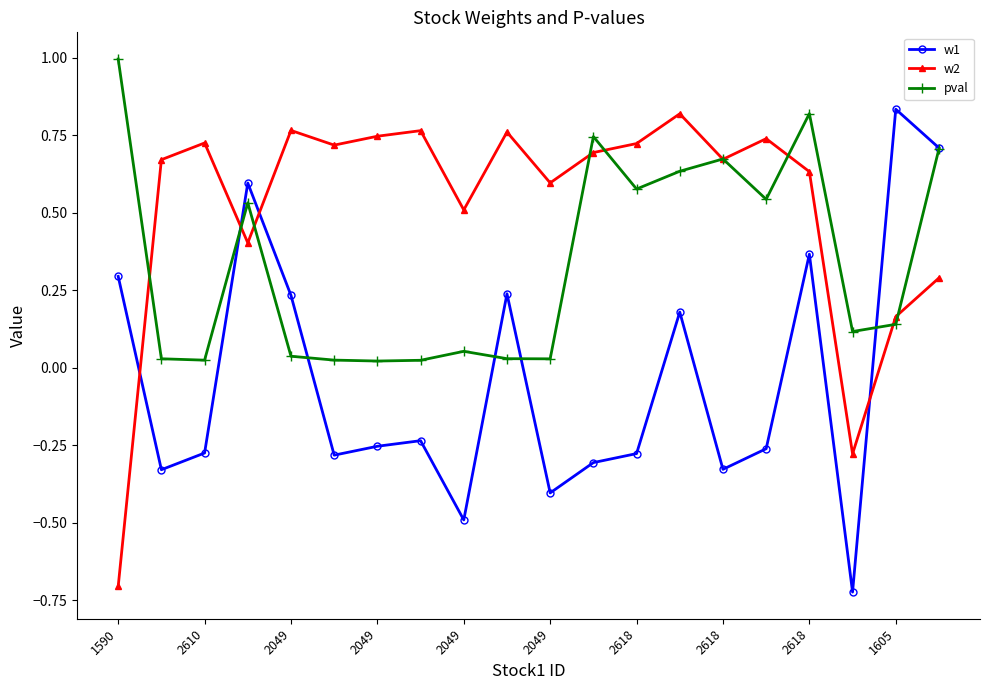

What is the maximum value shown in the chart?

1.0